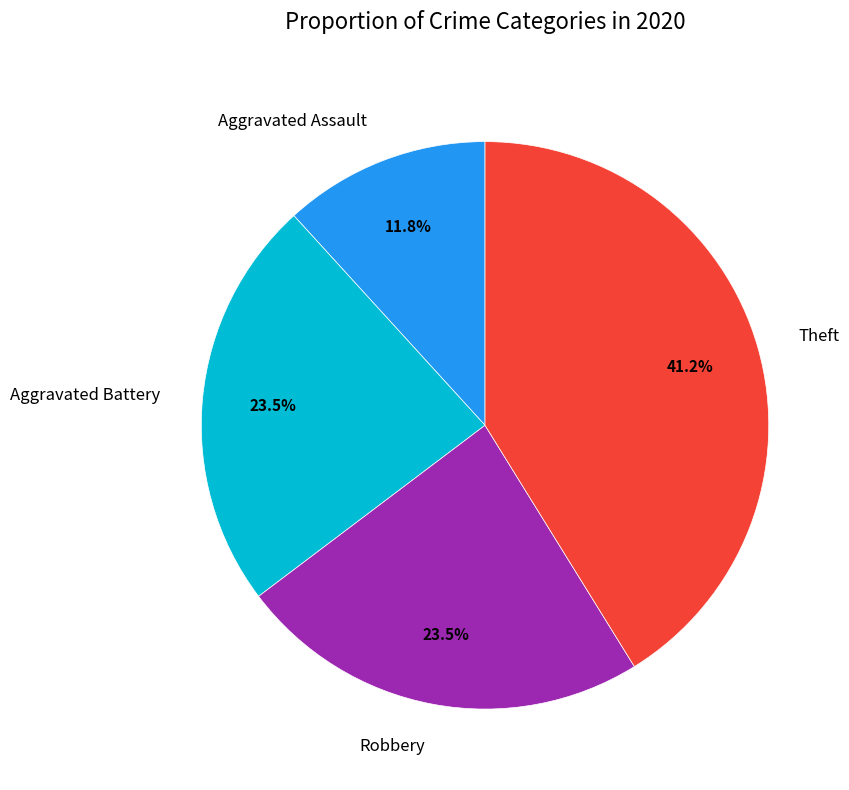

Count the number of slices in the pie.

4